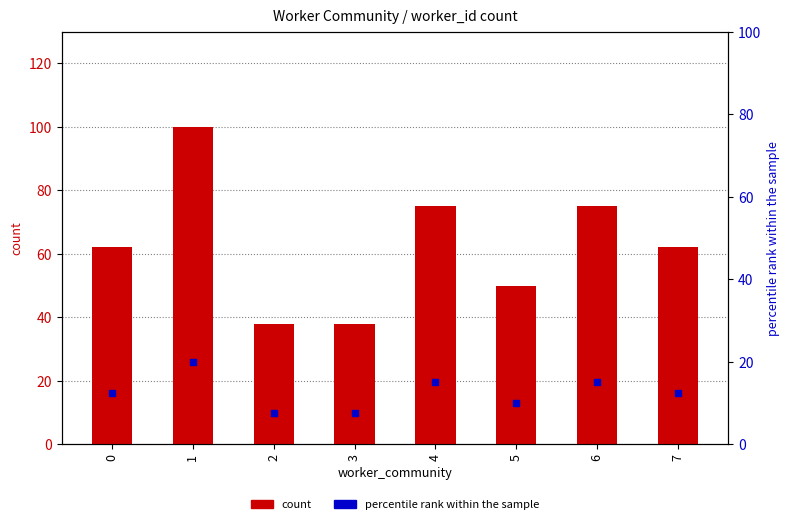

Is the value of percentile rank within the sample at 6 greater than the value of count at 2?

No